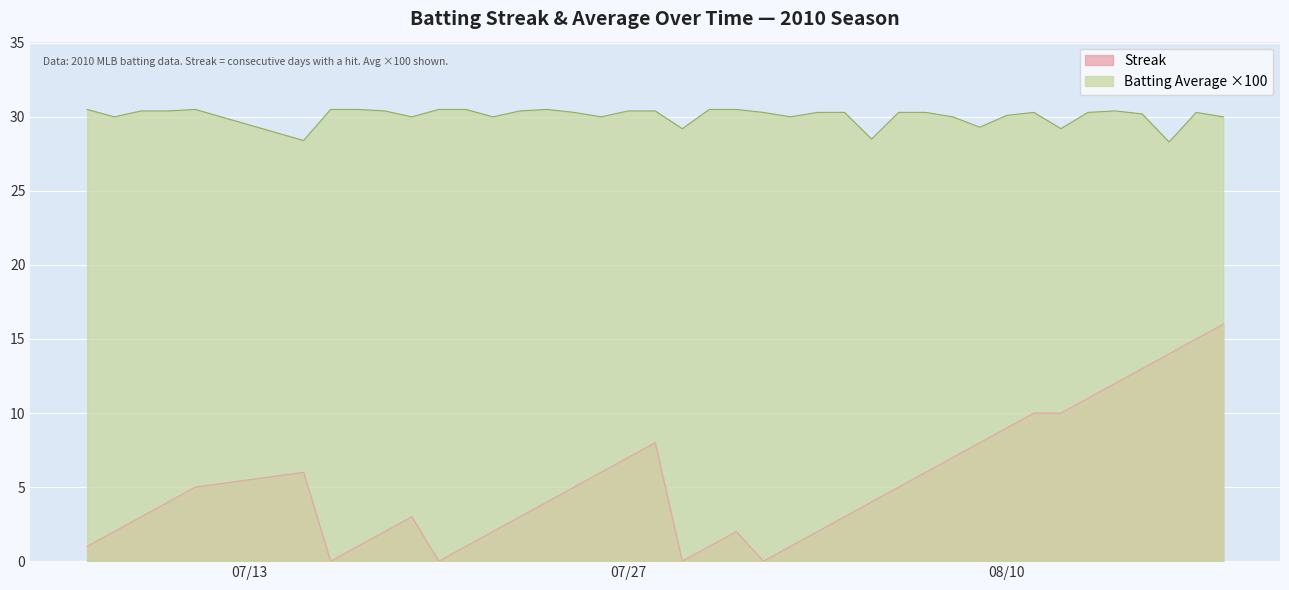

What are all the series names shown in the legend?

Streak, Batting Average ×100